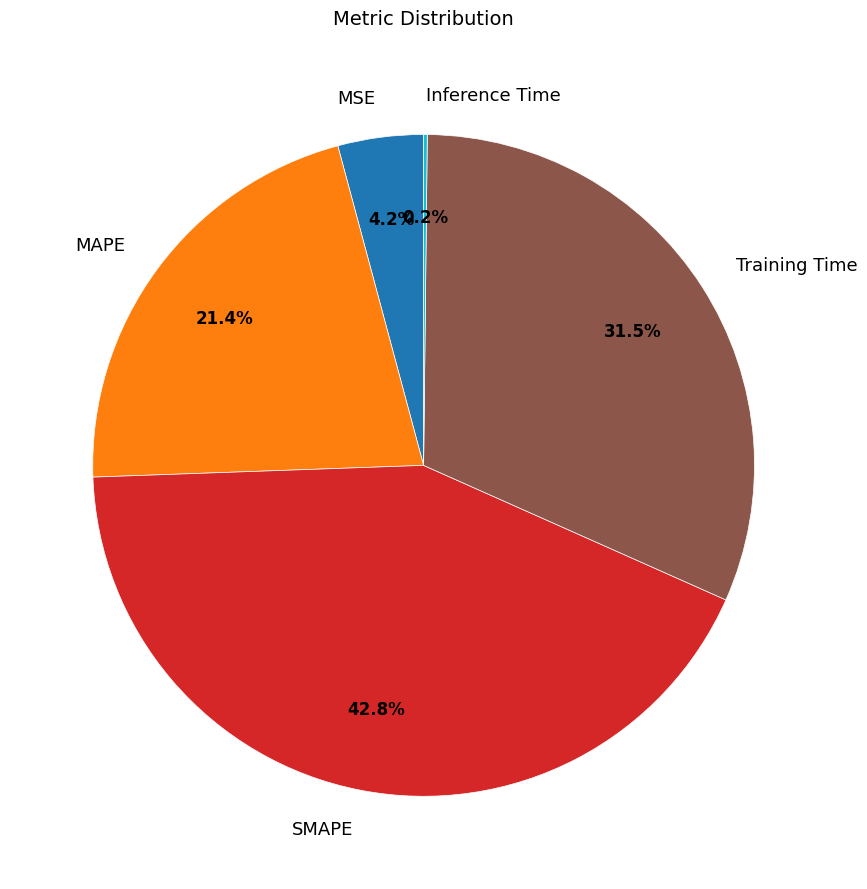

Is there a majority slice in this chart?

No